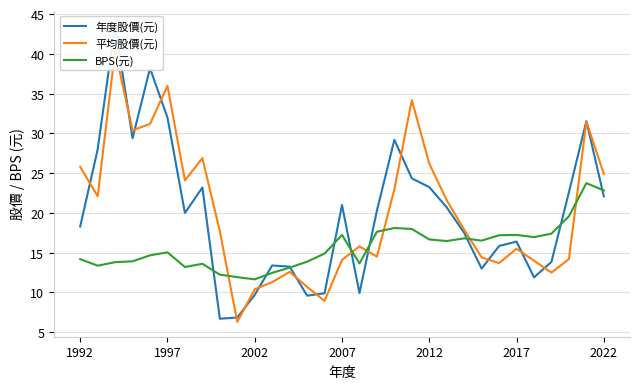

What position from the left is 21?

22